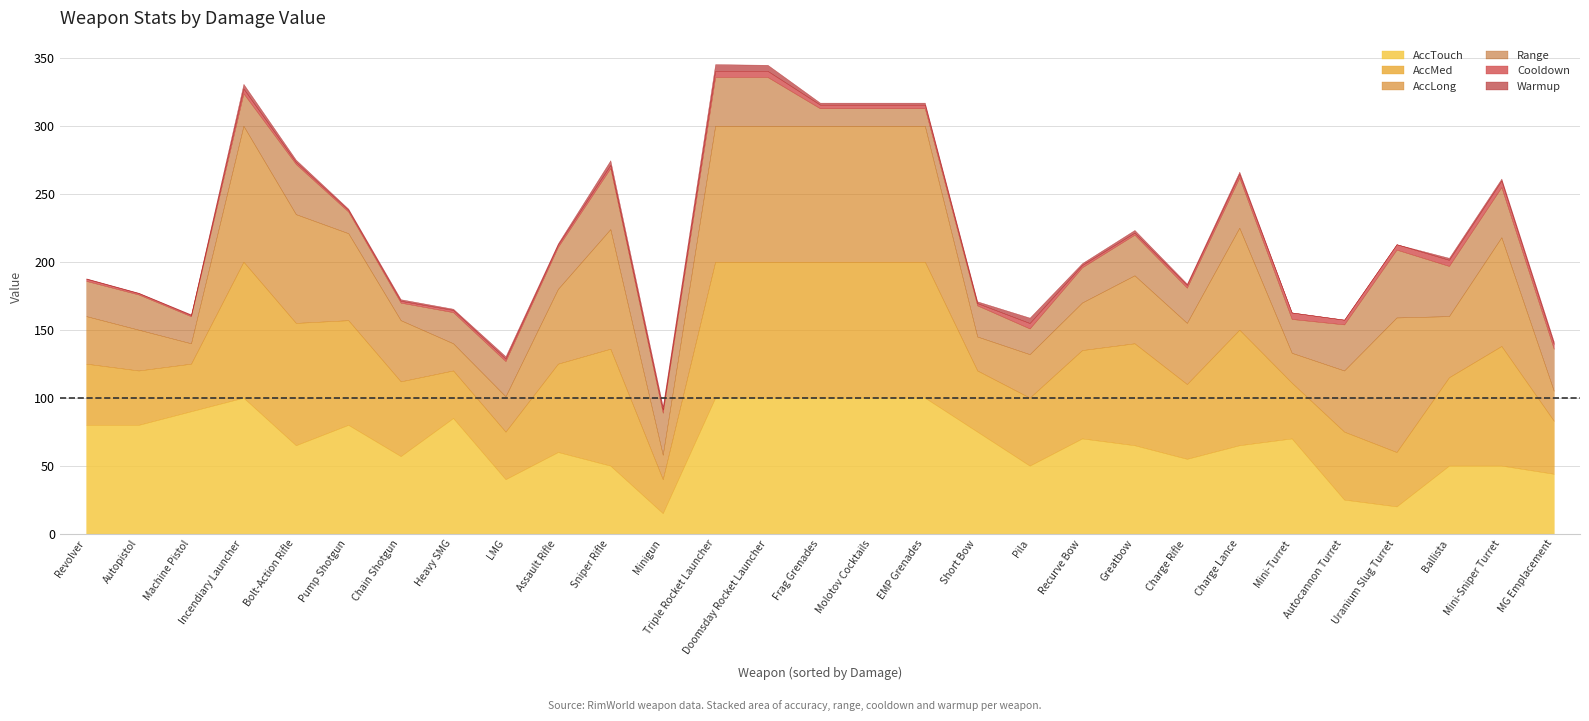

How many categories are shown in the chart?

29